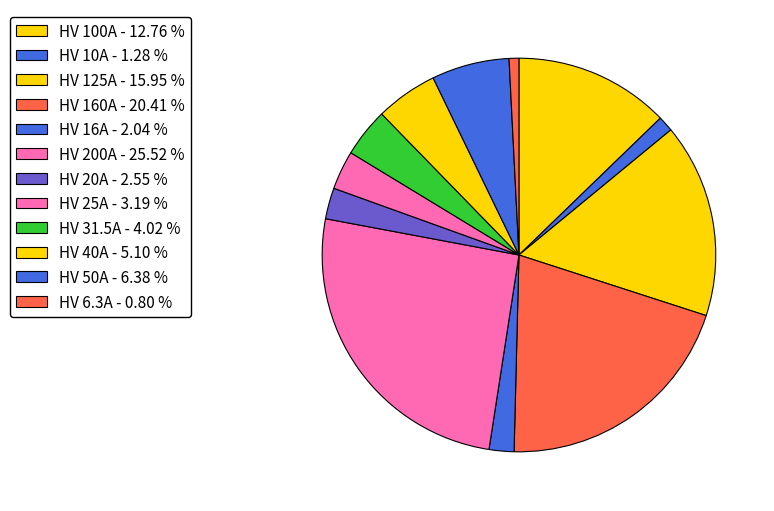

Which category has the biggest portion of the pie?

HV 200A